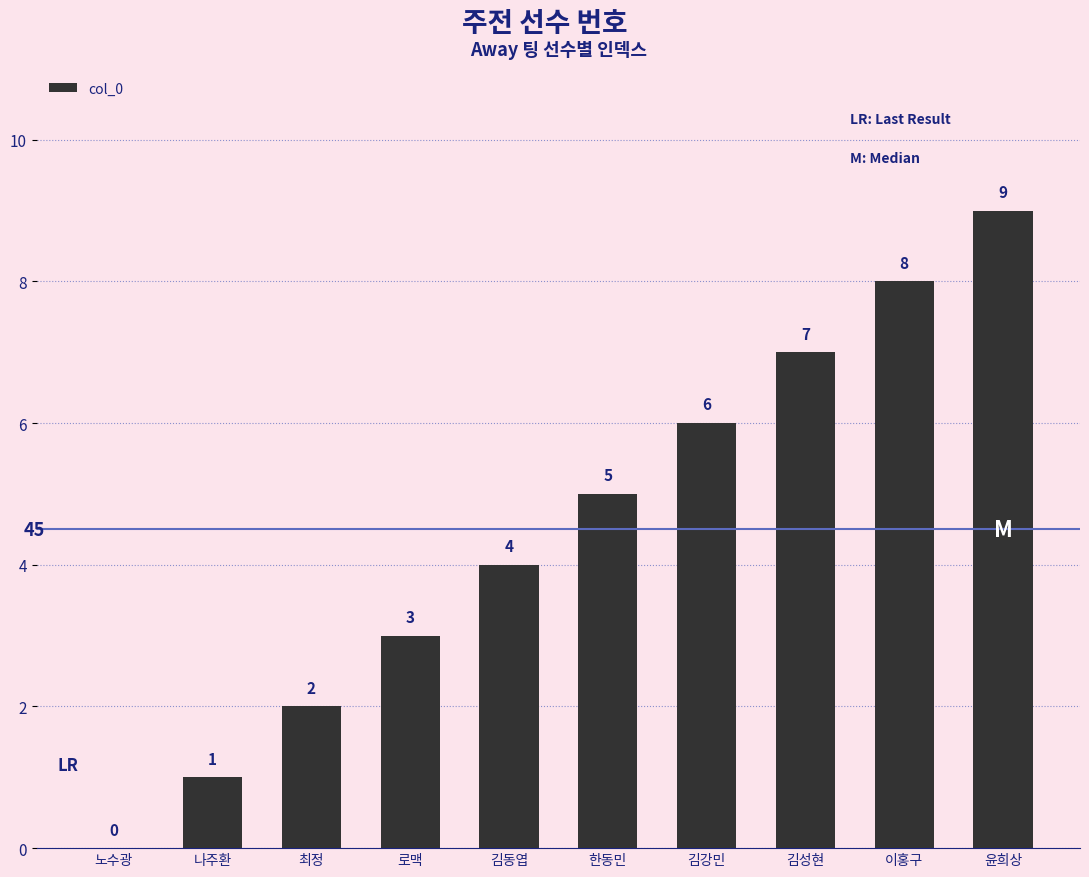

What is the maximum value shown in the chart?

9